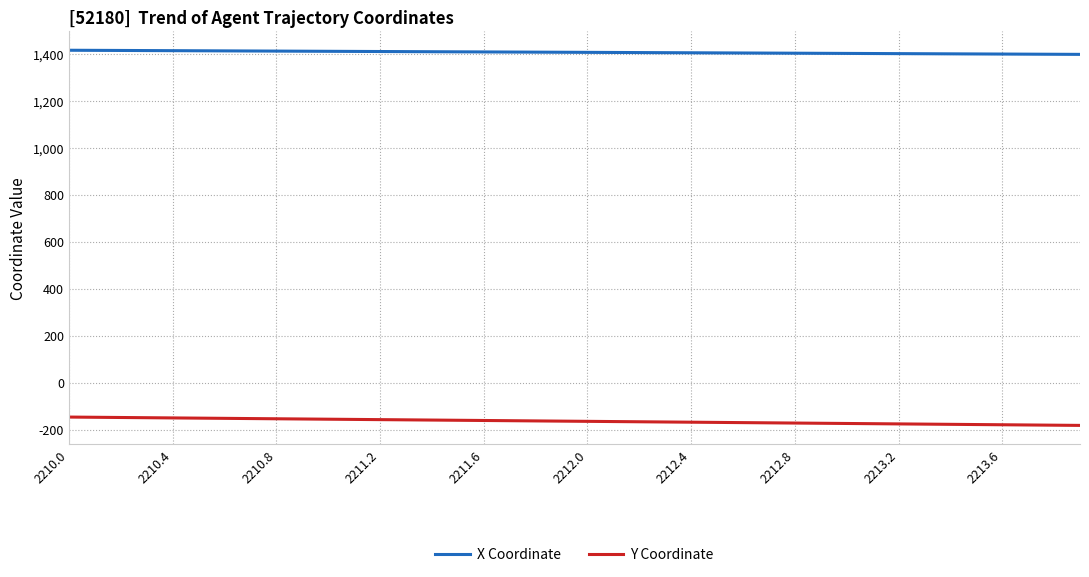

Does the chart have visible grid lines?

Yes